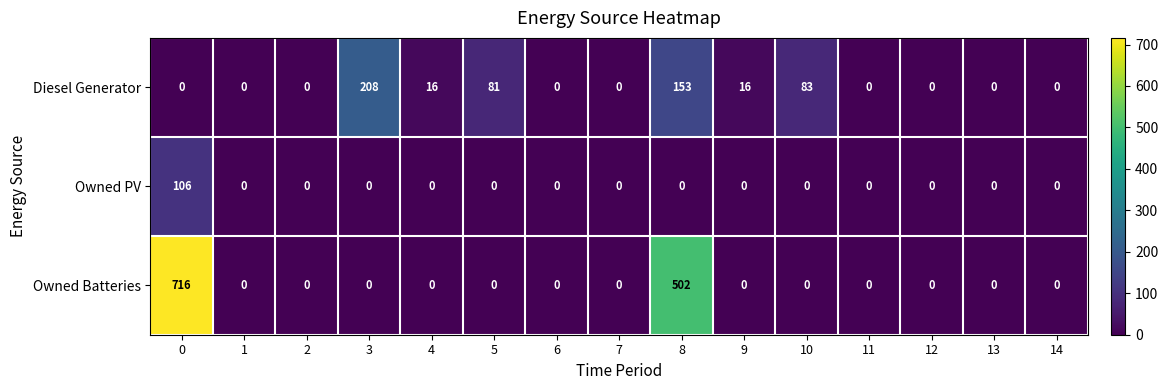

List the series in order of their overall mean, highest first.

Owned Batteries, Diesel Generator, Owned PV